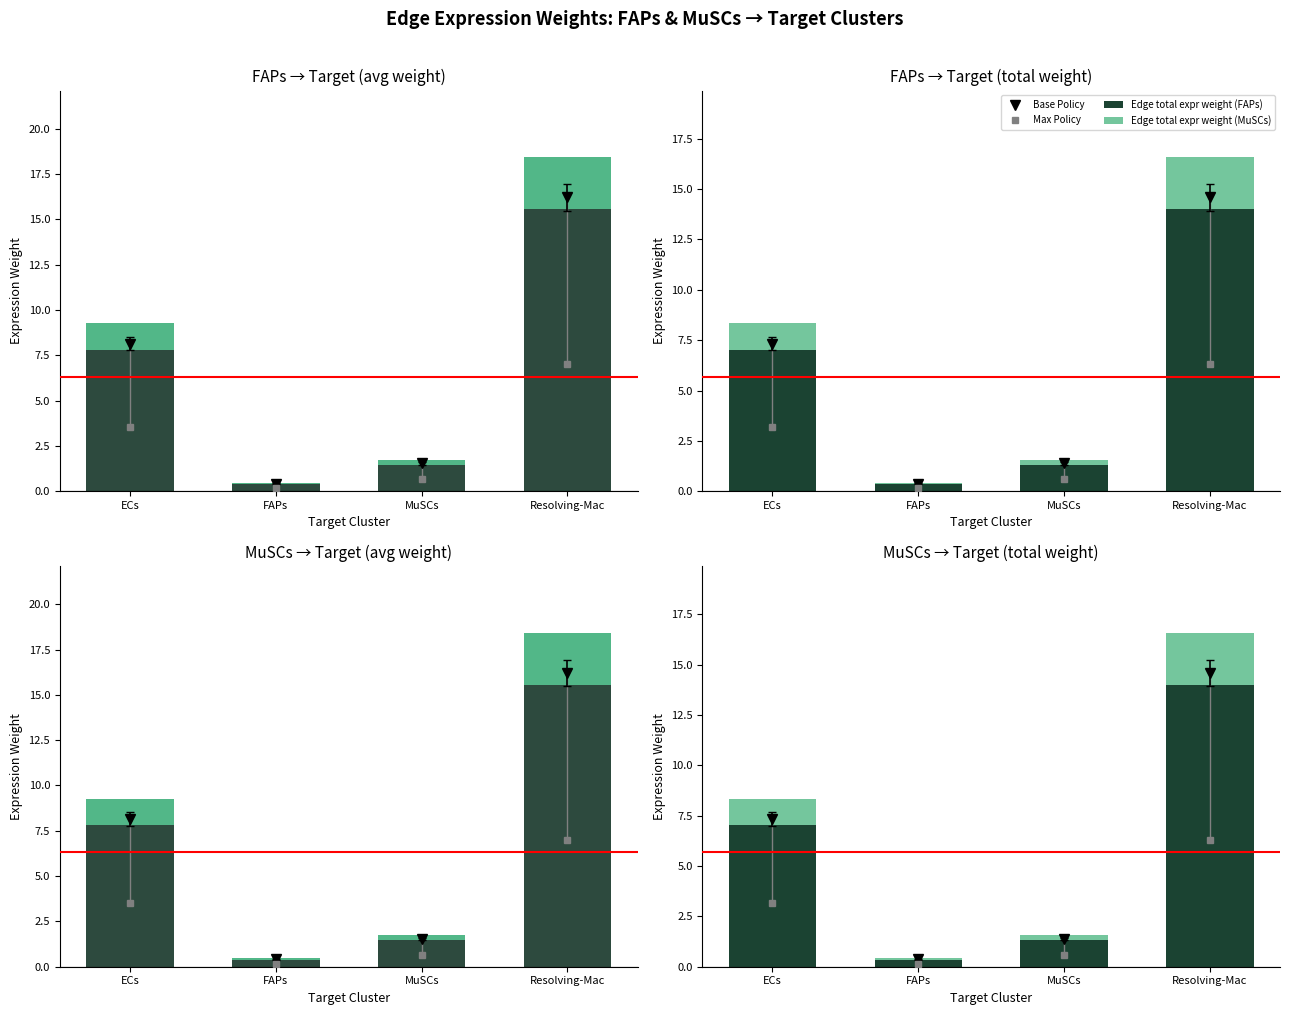

What is the difference between the highest and lowest values at Resolving-Mac?

13.0